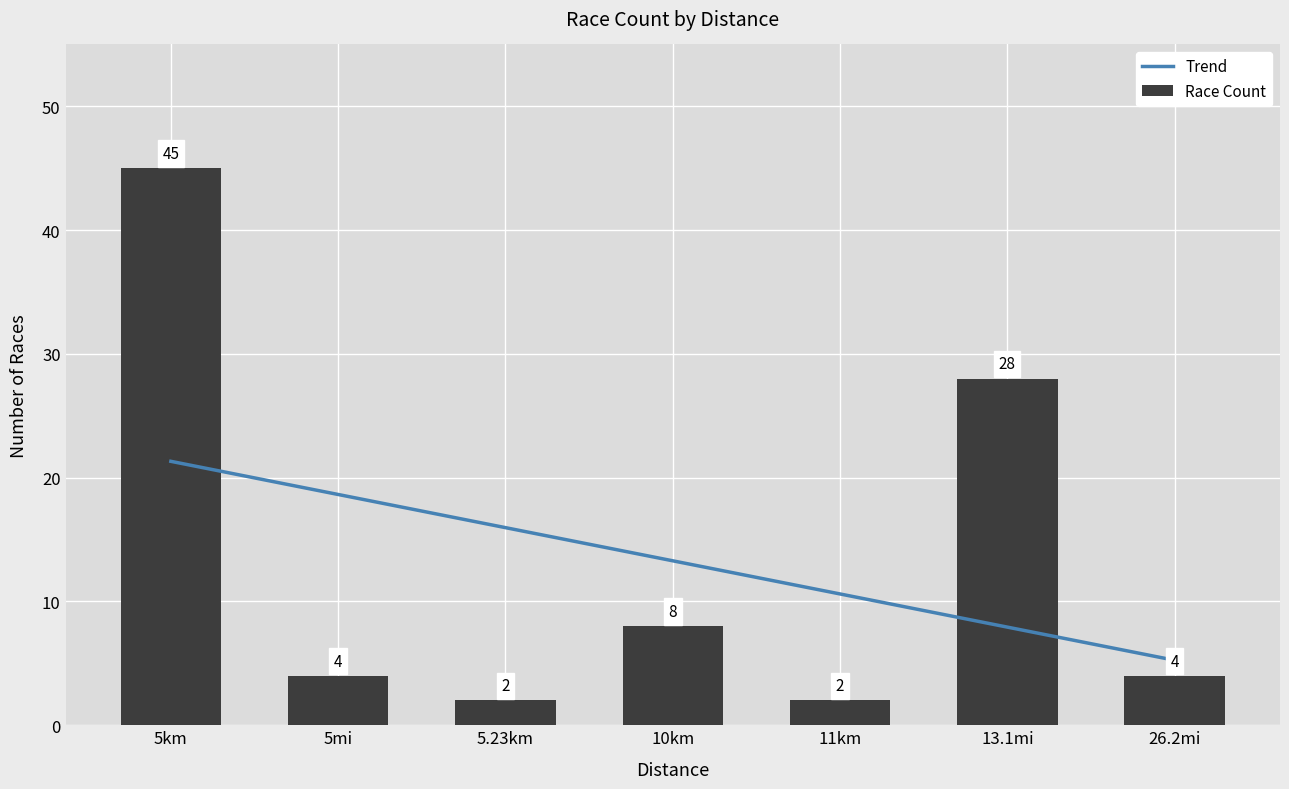

Where does the Race Count series first go above 4?

5km